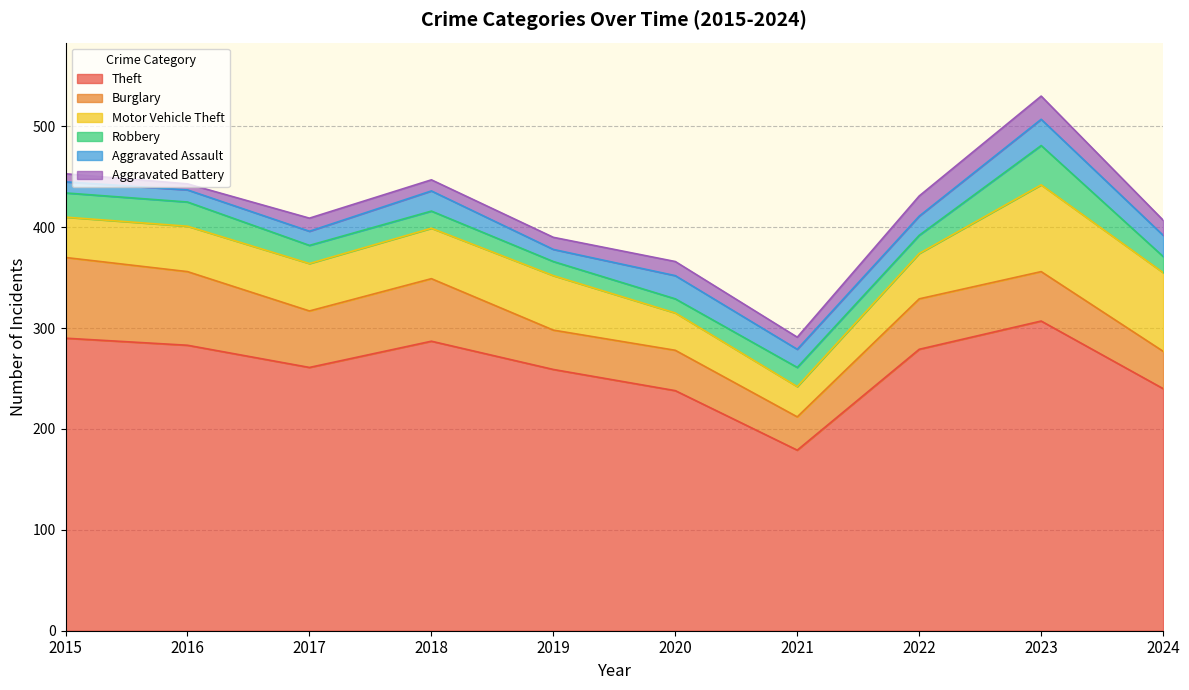

The value of Theft at 2020 is 238. True or false?

True